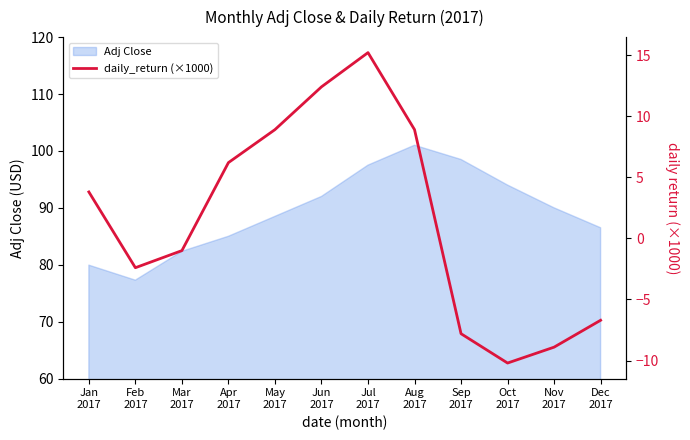

What position from the right is May
2017?

8